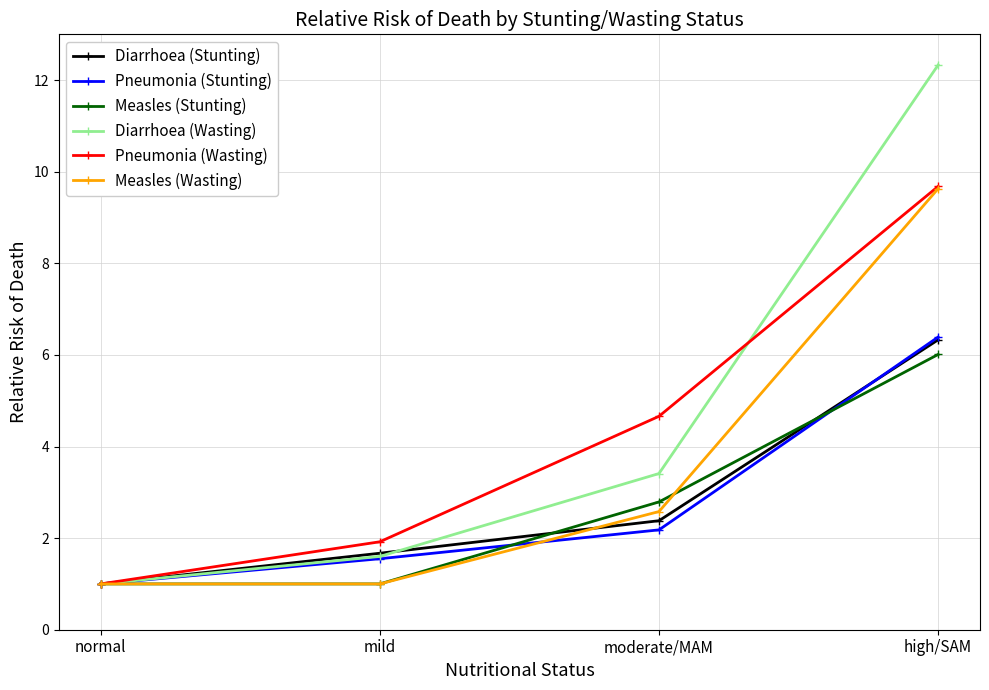

The Diarrhoea (Stunting) series shows 1.0 at normal. True or false?

True